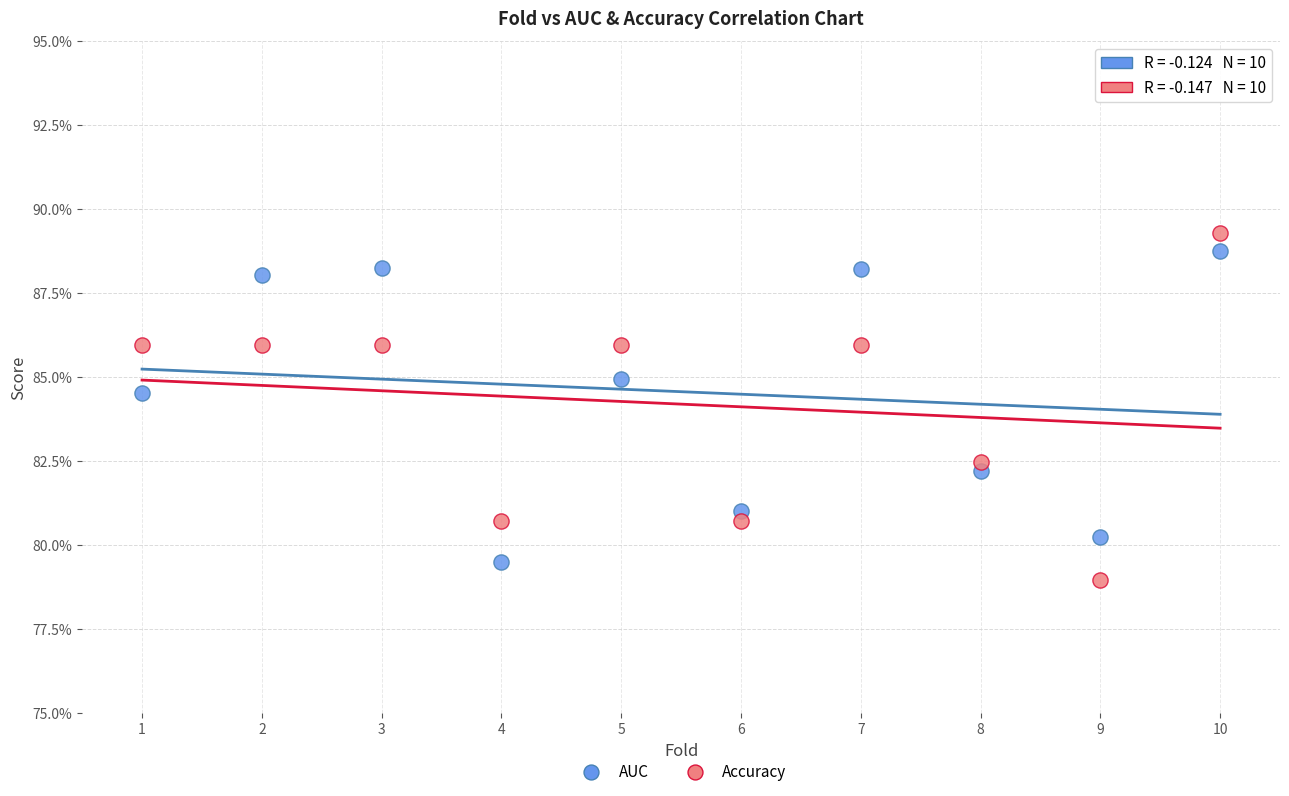

What are all the series names shown in the legend?

AUC, Accuracy